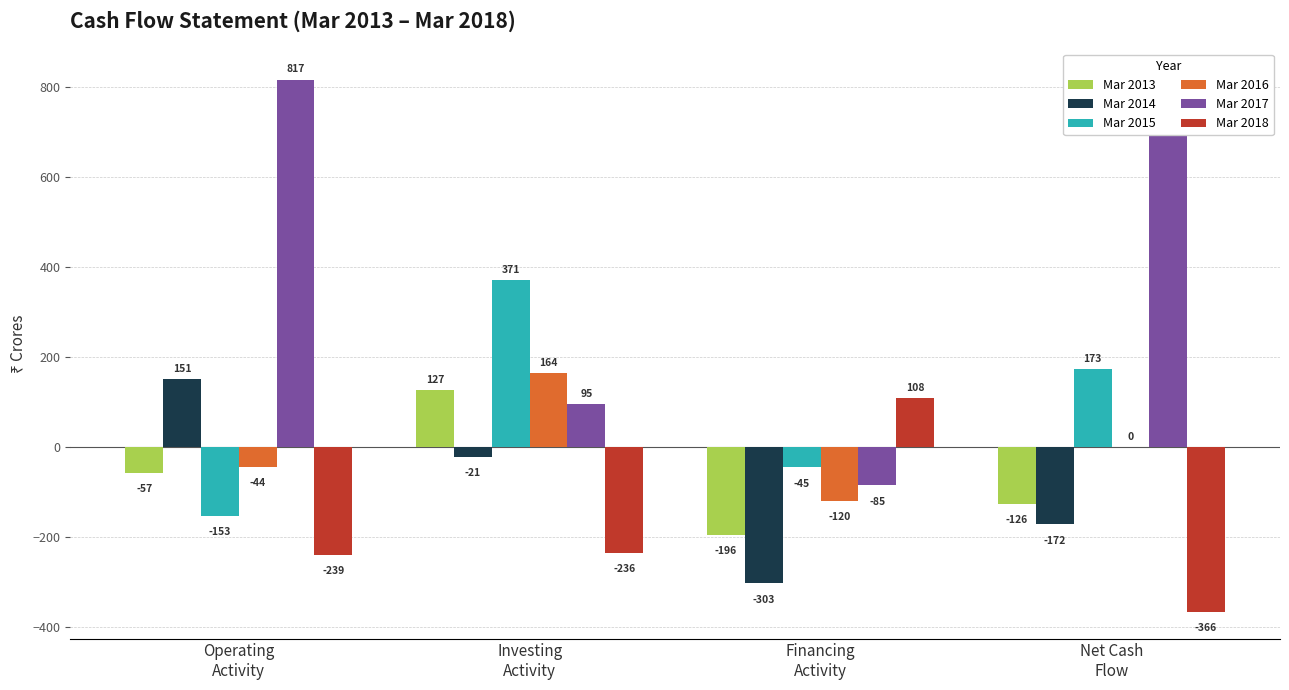

List the series in order of their peak value, highest first.

Mar 2017, Mar 2015, Mar 2016, Mar 2014, Mar 2013, Mar 2018